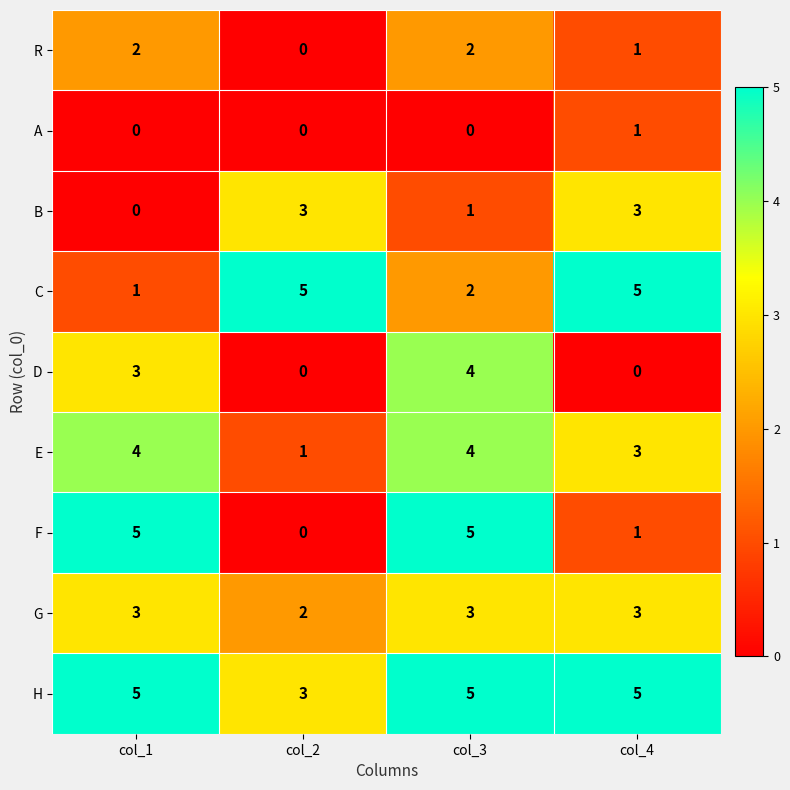

The D series shows -2 at col_4. True or false?

False